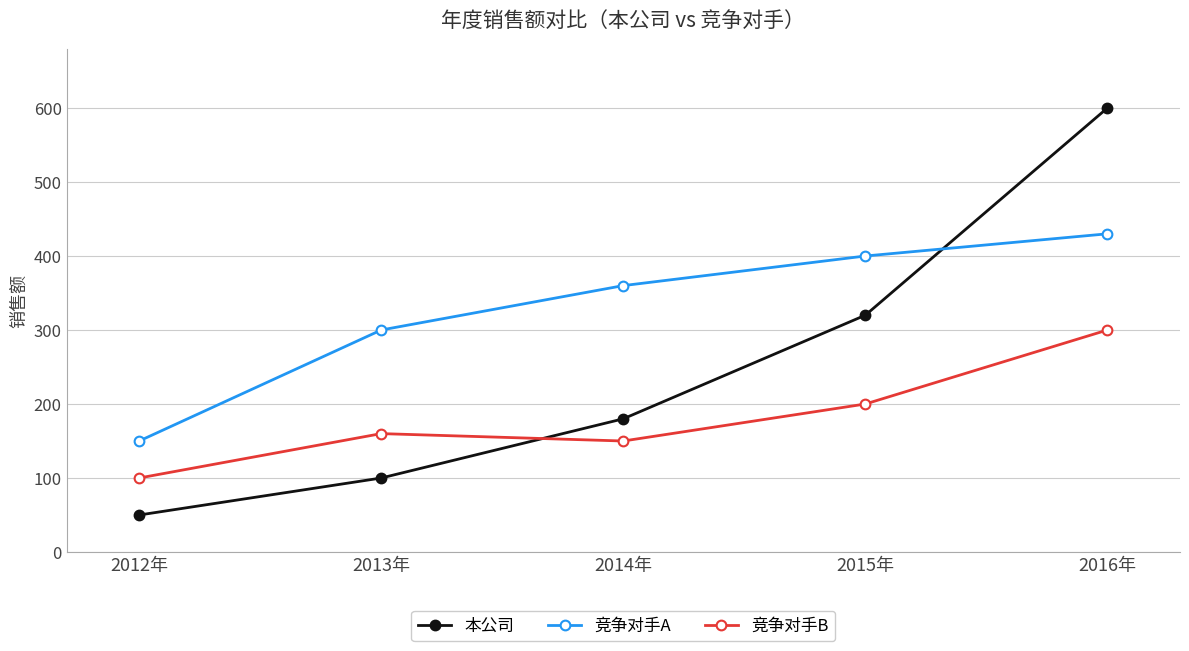

Is the value of 本公司 at 2016年 greater than the value of 竞争对手A at 2013年?

Yes